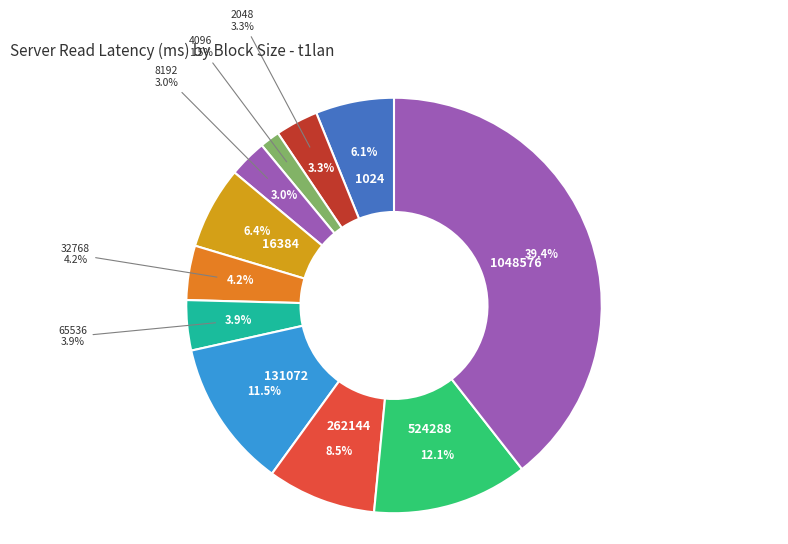

Rank the categories by value from lowest to highest.

4096, 8192, 2048, 65536, 32768, 1024, 16384, 262144, 131072, 524288, 1048576